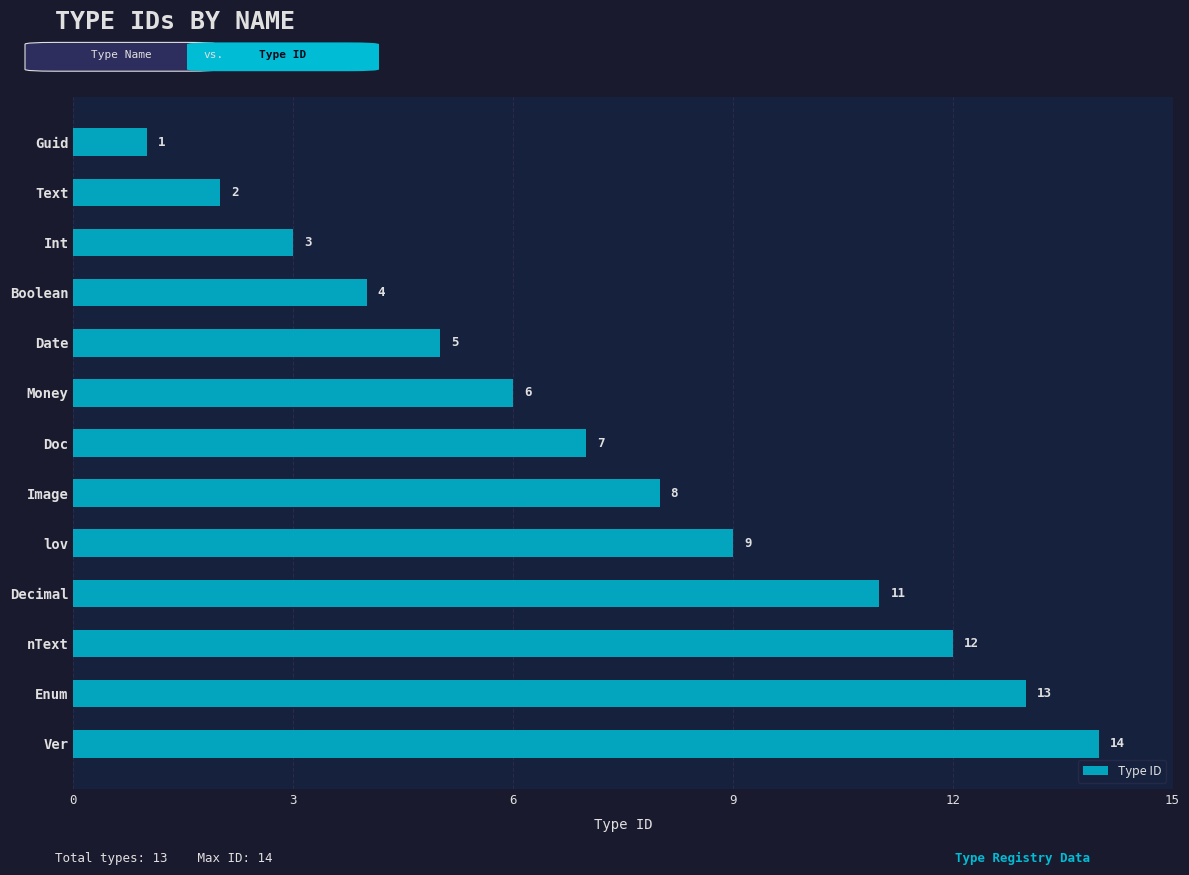

Where is the data nearest to the value 7?

Doc